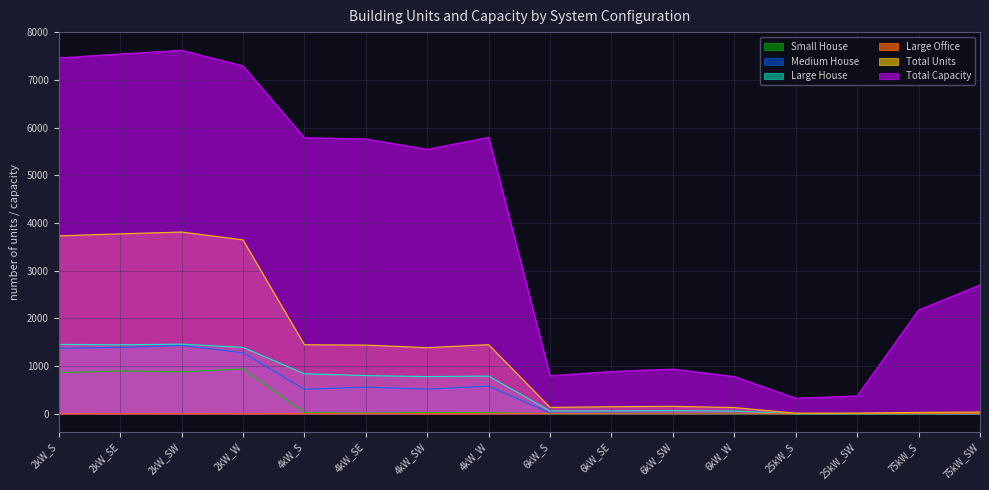

In Small House, how many points are higher than both neighbors (excluding endpoints)?

2